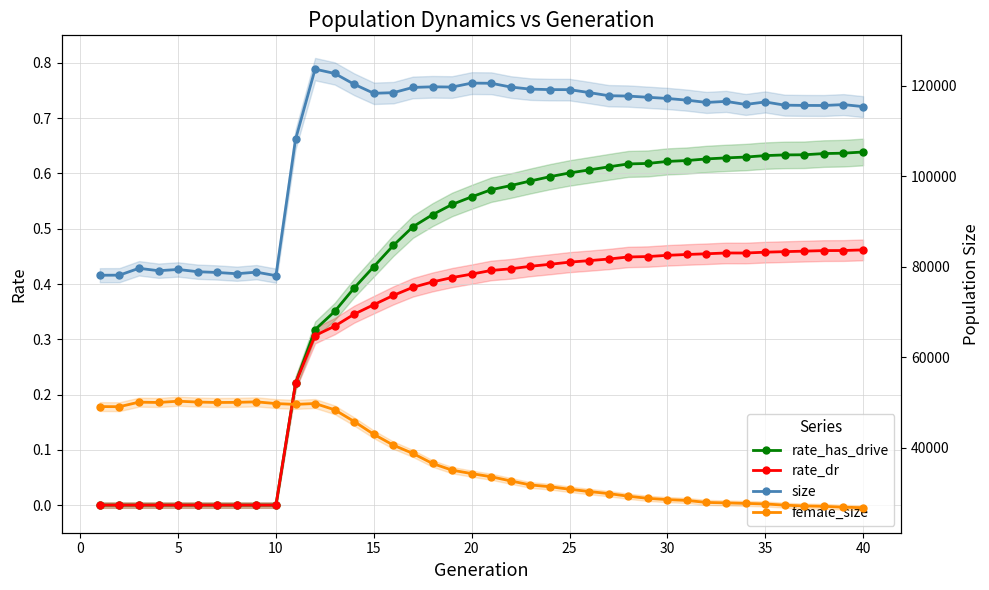

At 25, list the series in order from largest to smallest.

size, female_size, rate_has_drive, rate_dr